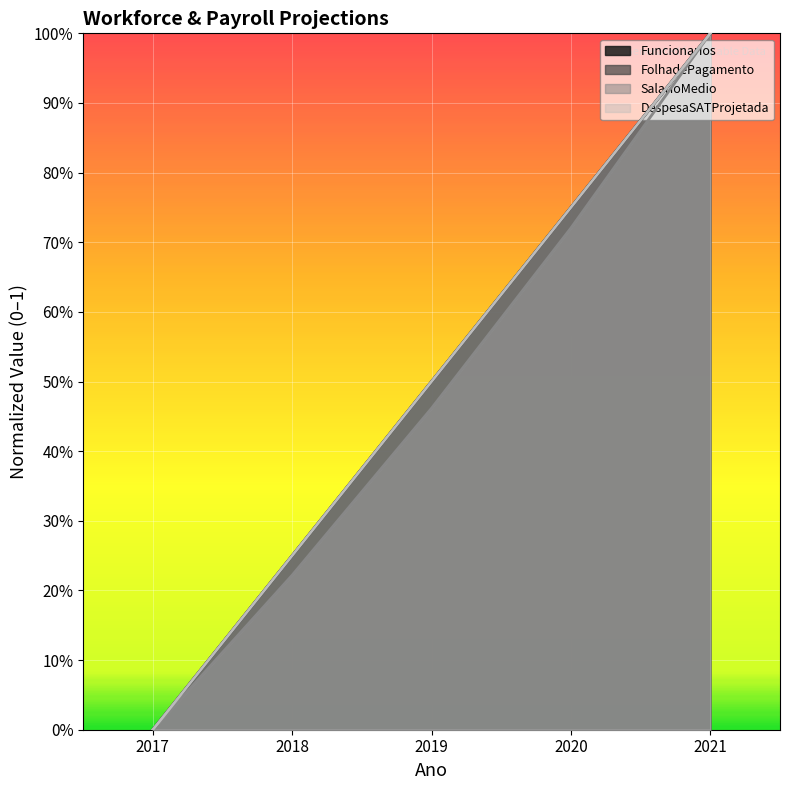

How many lines are shown in the chart?

4